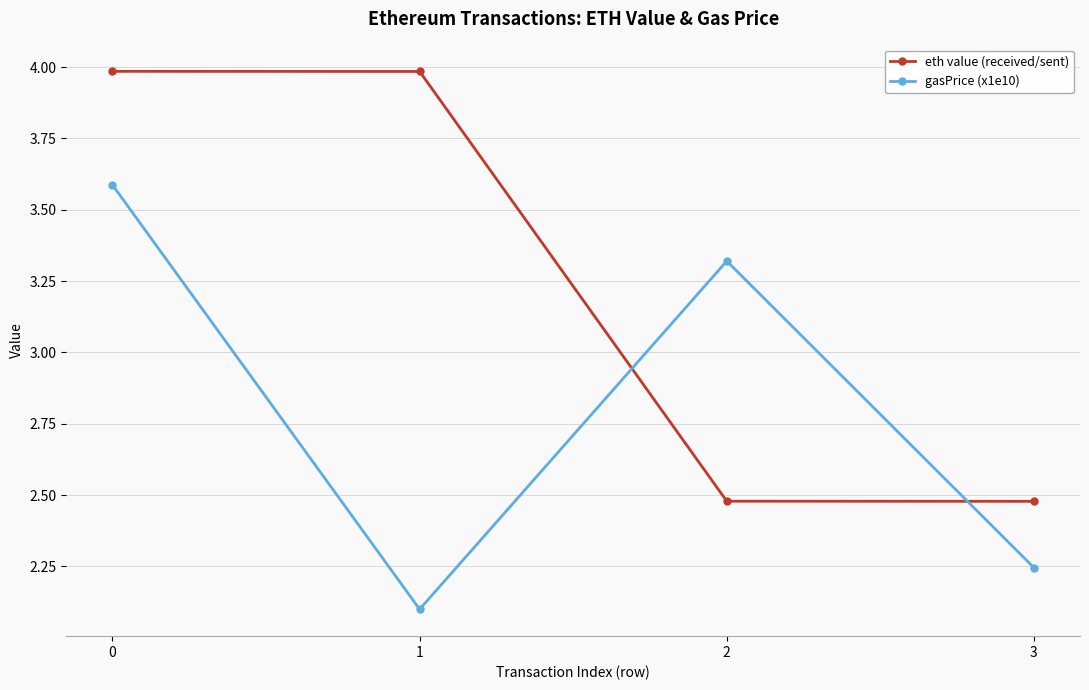

Rank the series at 2 from highest to lowest value.

gasPrice (x1e10), eth value (received/sent)